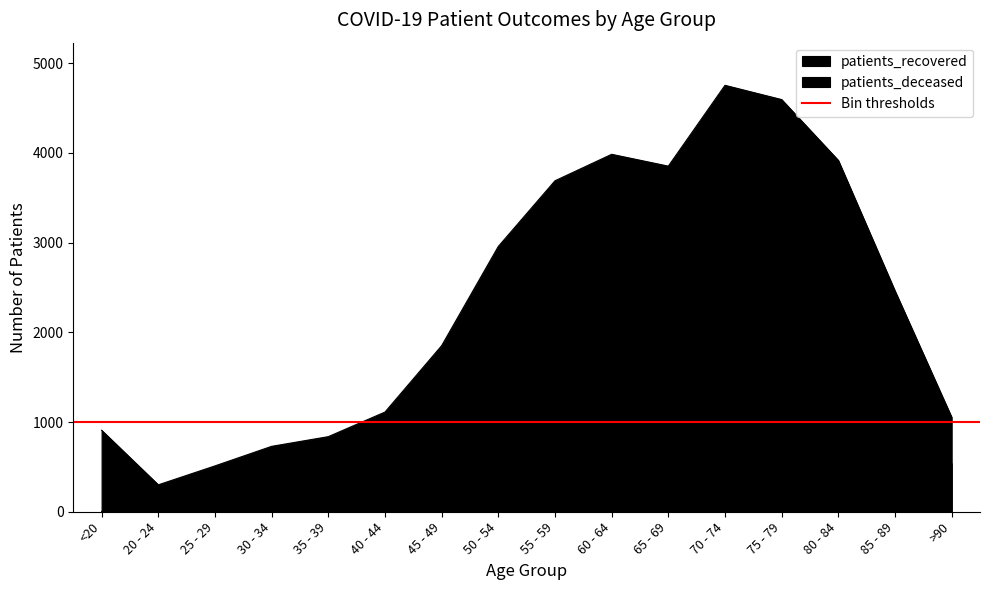

What is the difference between the maximum and second lowest values in the patients_recovered series?

4242